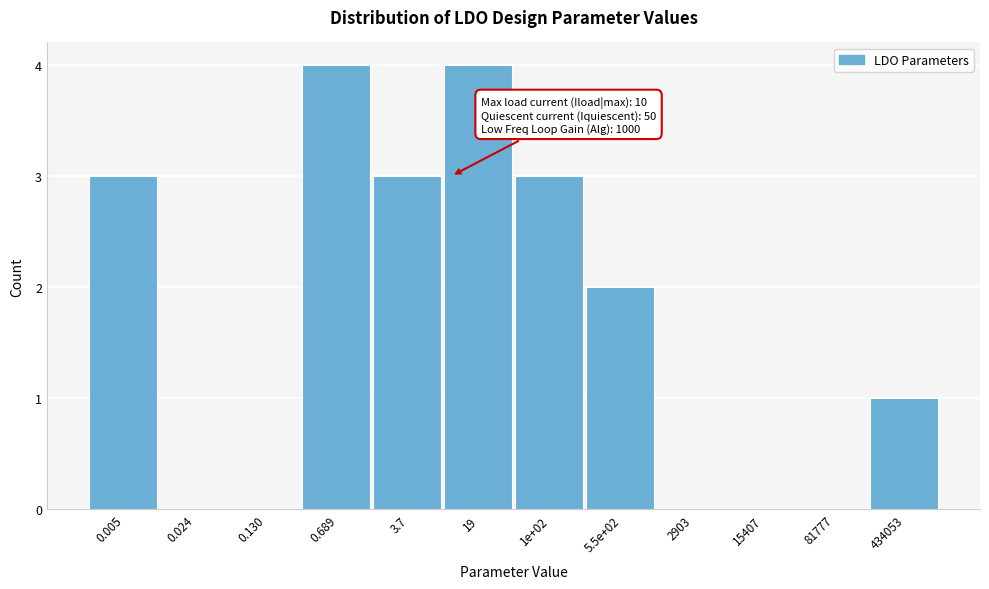

Reading left to right, list all the values displayed in this chart.

0.005=3	0.024=0	0.130=0	0.689=4	3.7=3	19=4	1e+02=3	5.5e+02=2	2903=0	15407=0	81777=0	434053=1